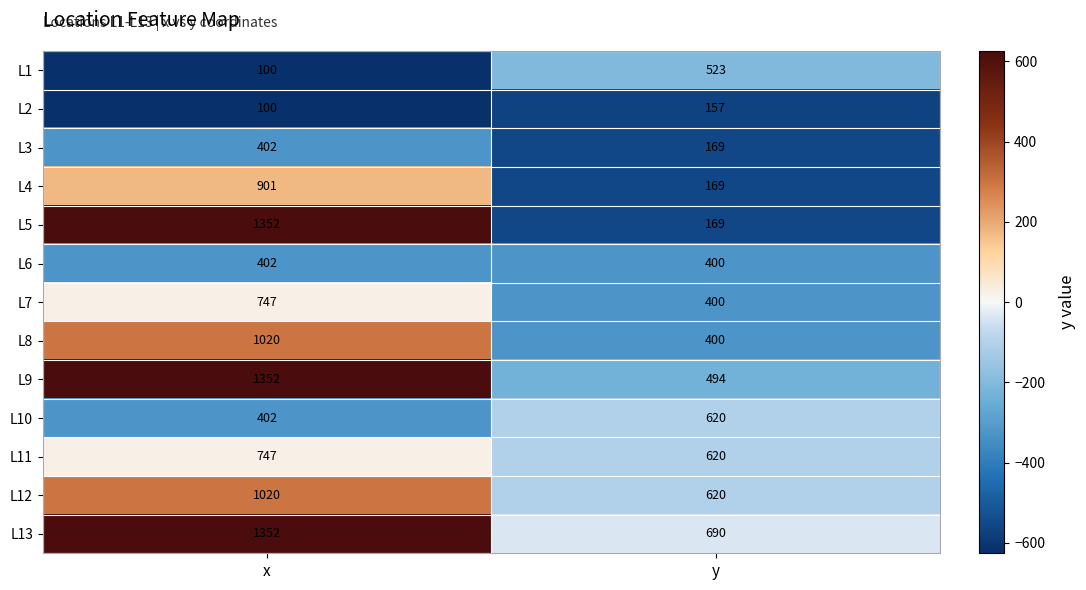

The value of L10 at x is 205. True or false?

False